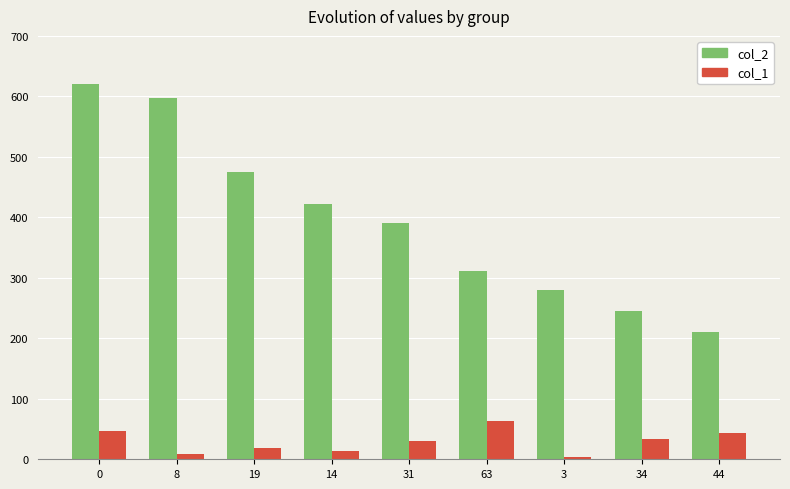

Is it true that col_1 equals 63 at 63?

True